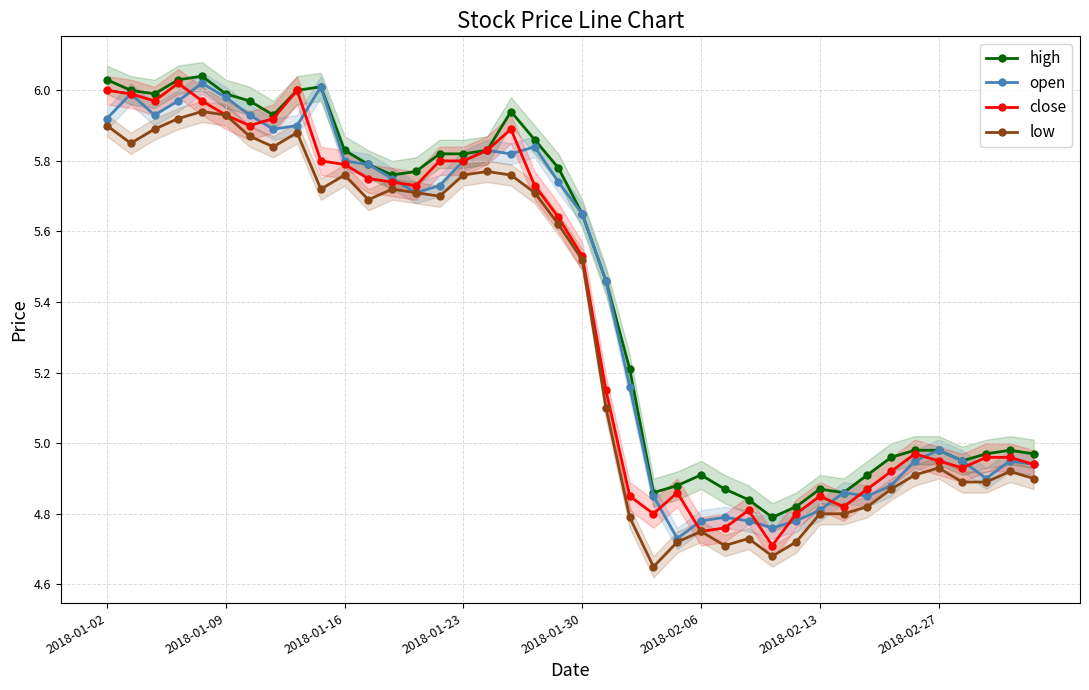

What are all the series names shown in the legend?

high, open, close, low